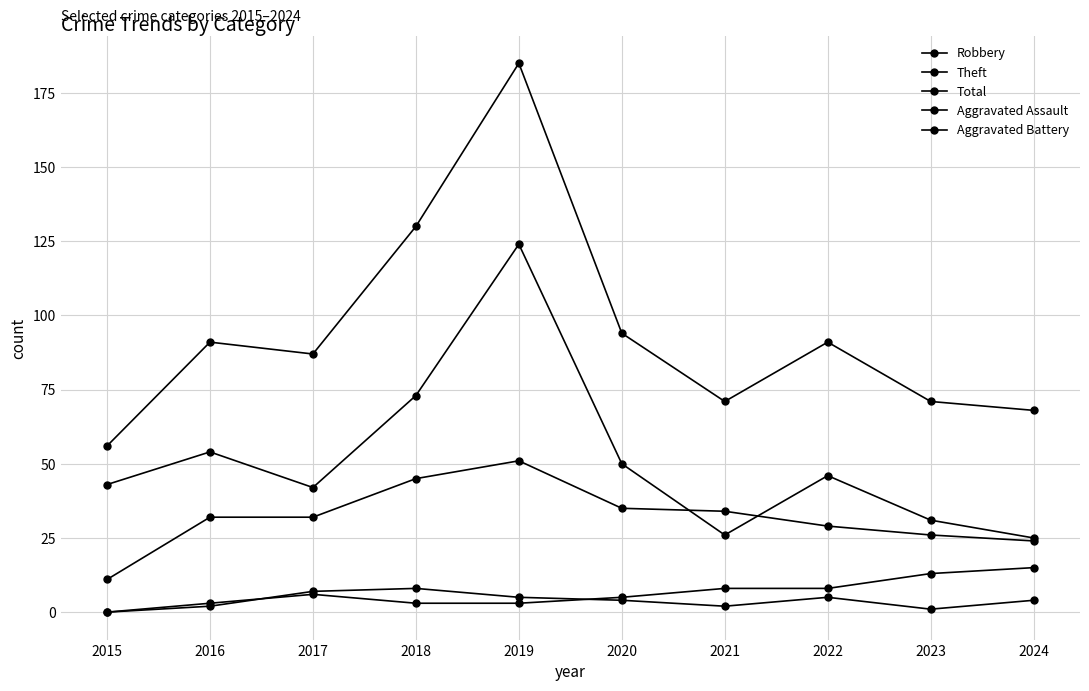

The value of Robbery at 2015 is 2. True or false?

False